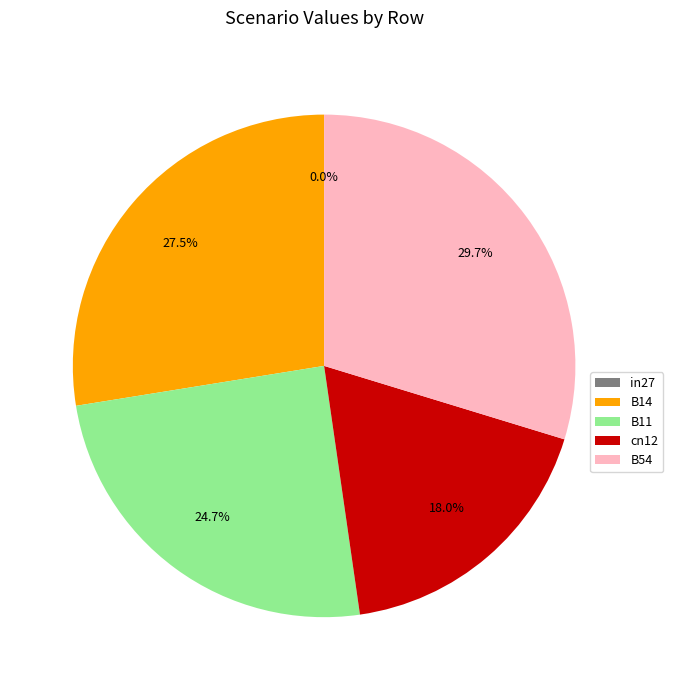

True or false: in27 accounts for 1% of the total.

False